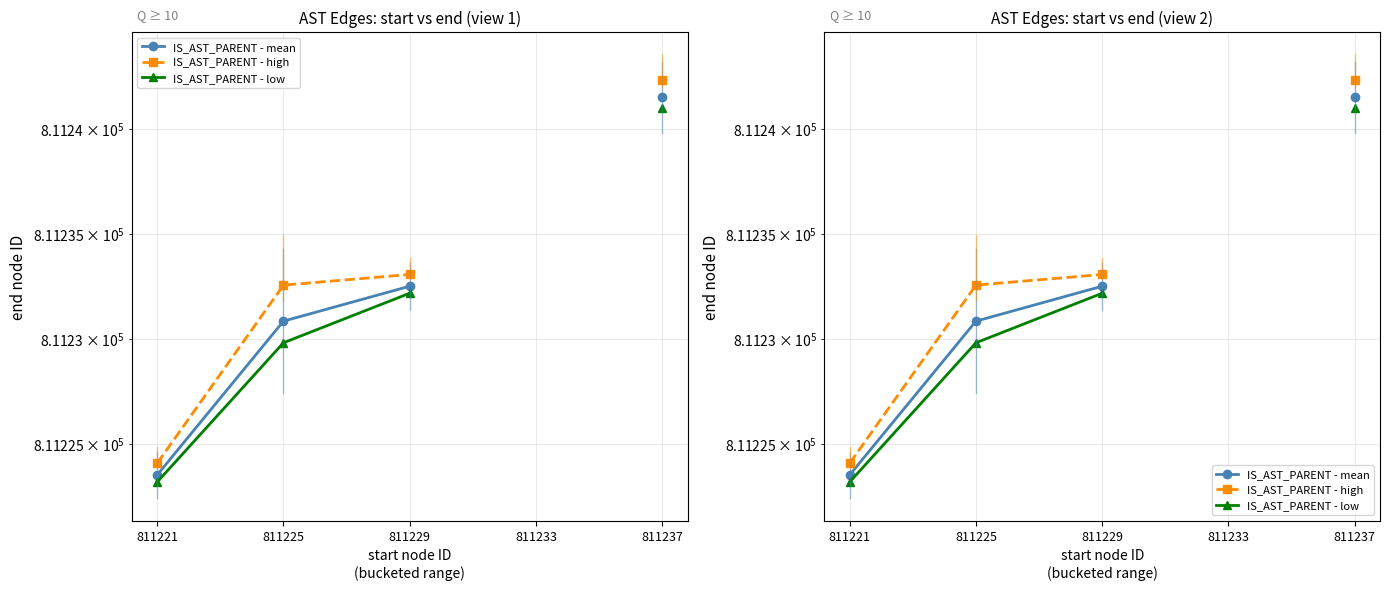

At how many categories does at least one series exceed 811223?

4